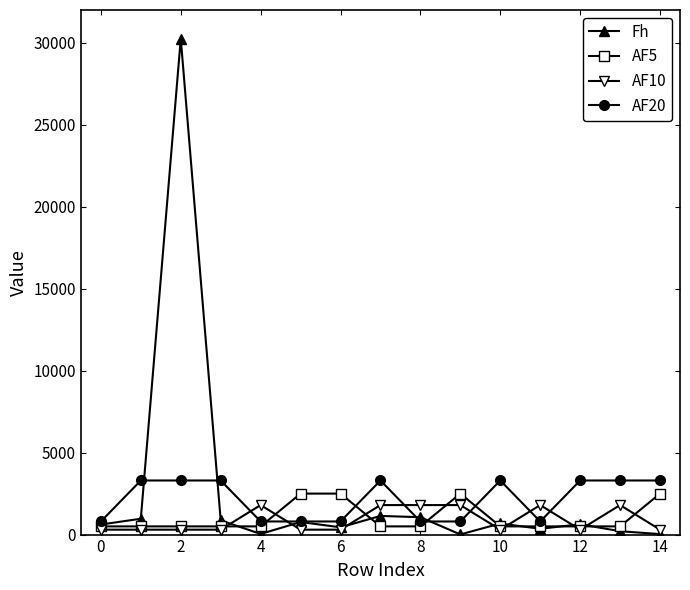

How many AF20 values are between 800 and 3300?

15